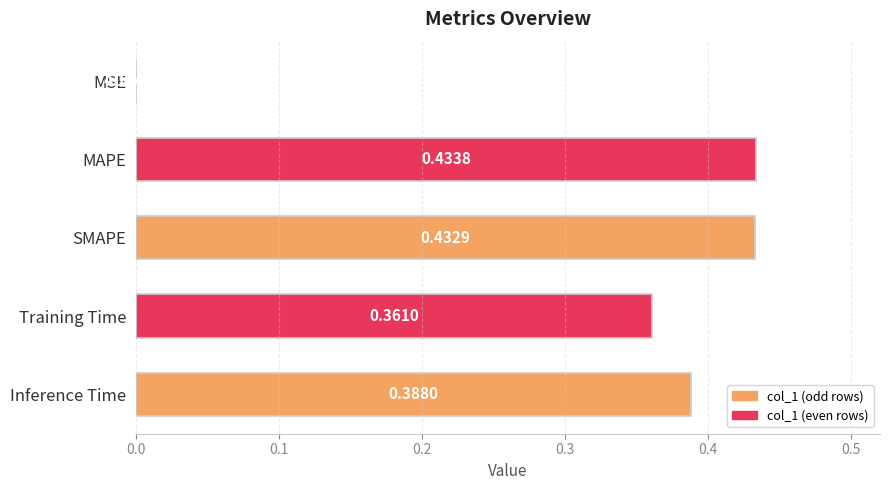

At which label is the value closest to 0?

MSE